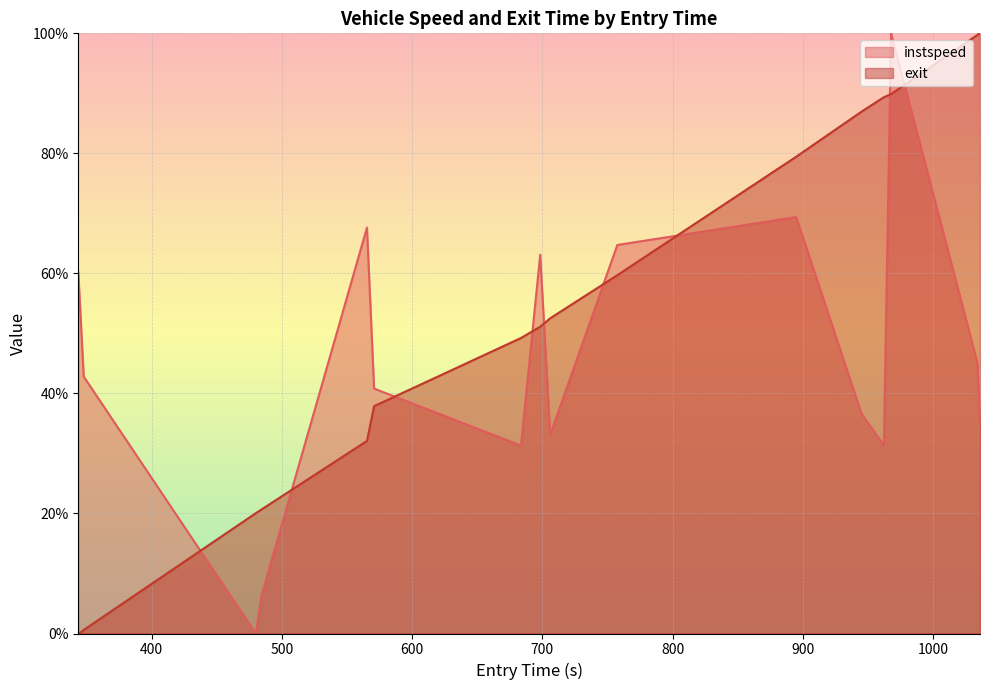

Which series has the largest total across all categories?

exit